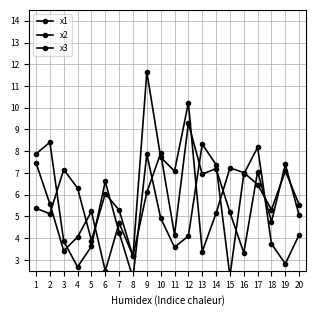

Read the x1 value at 12.

4.1